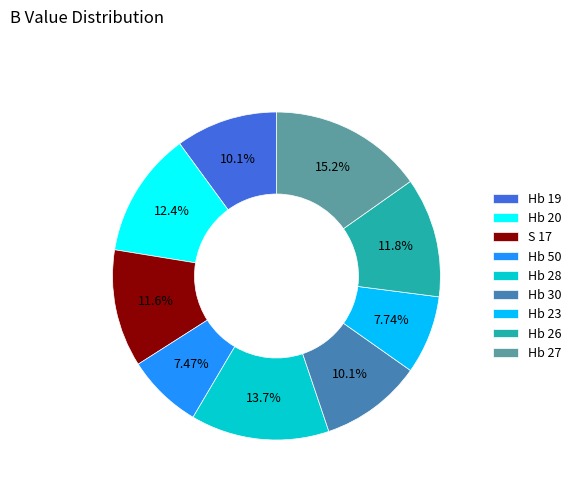

Is Hb 26 the majority of the pie?

No